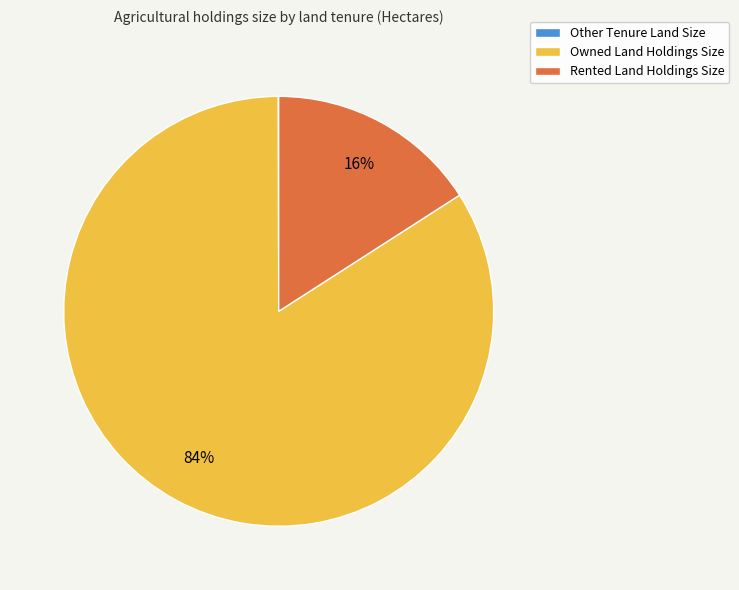

Does Owned Land Holdings Size account for over 50% of the chart?

Yes